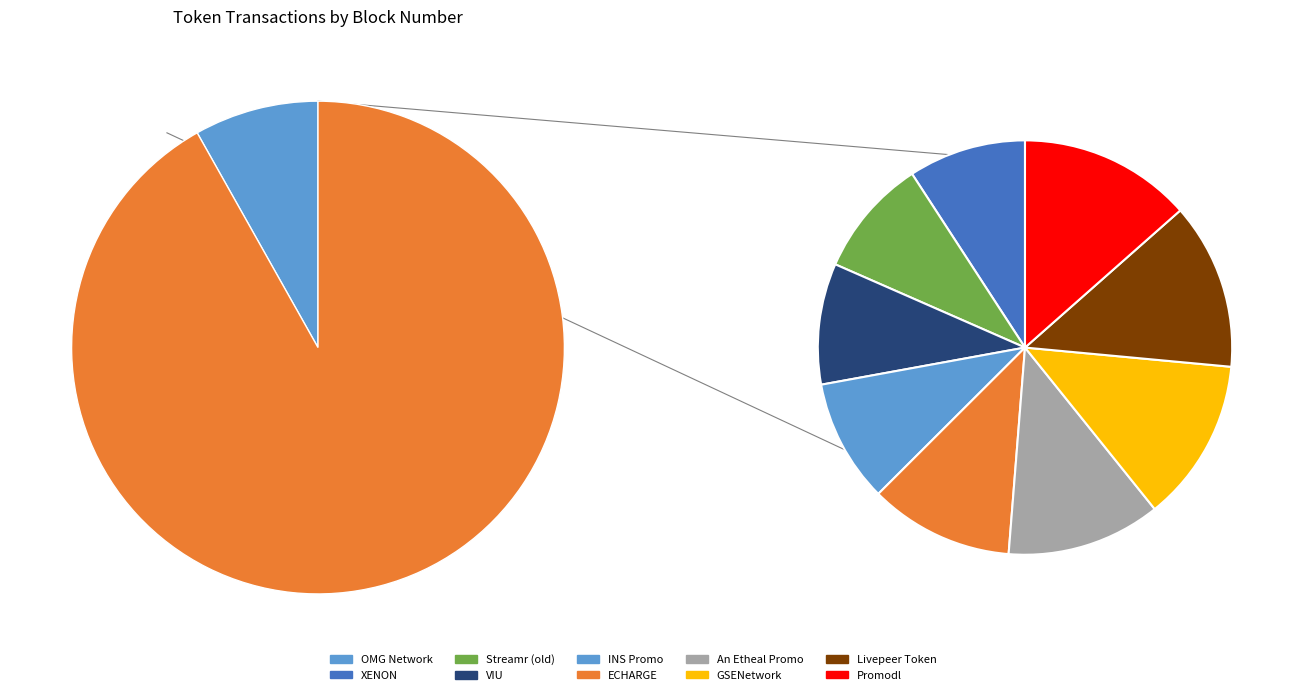

How many slices are in this pie chart?

10